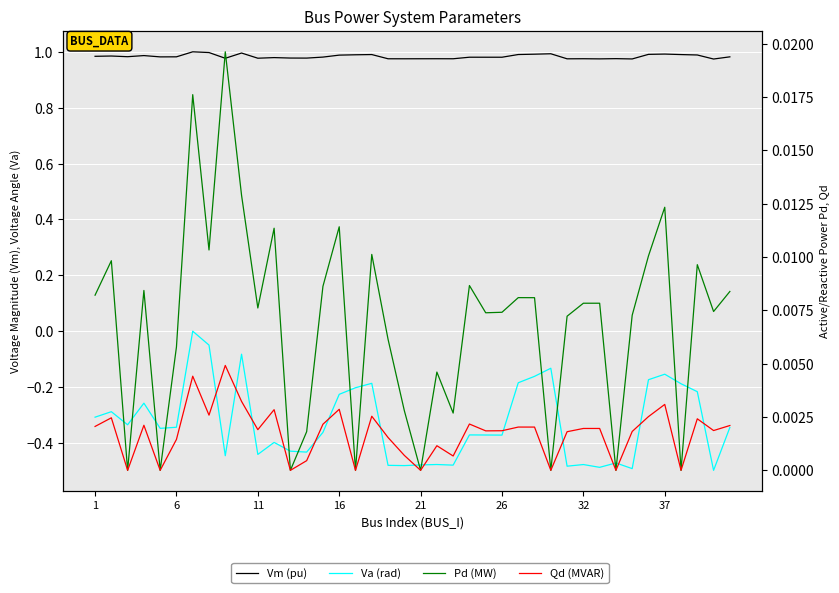

In Pd (MW), how many points are lower than both neighbors (excluding endpoints)?

13